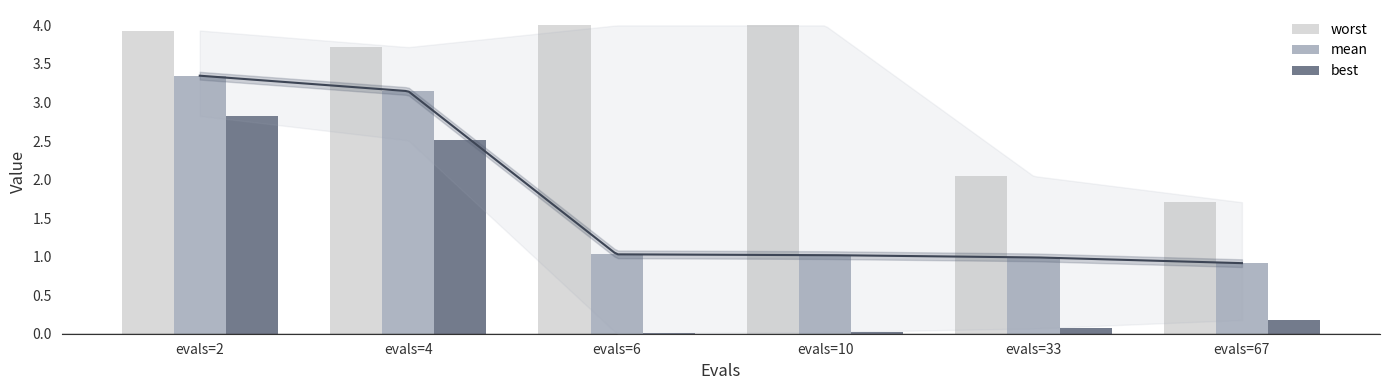

What is the difference between the best values at evals=10 and evals=67?

0.2